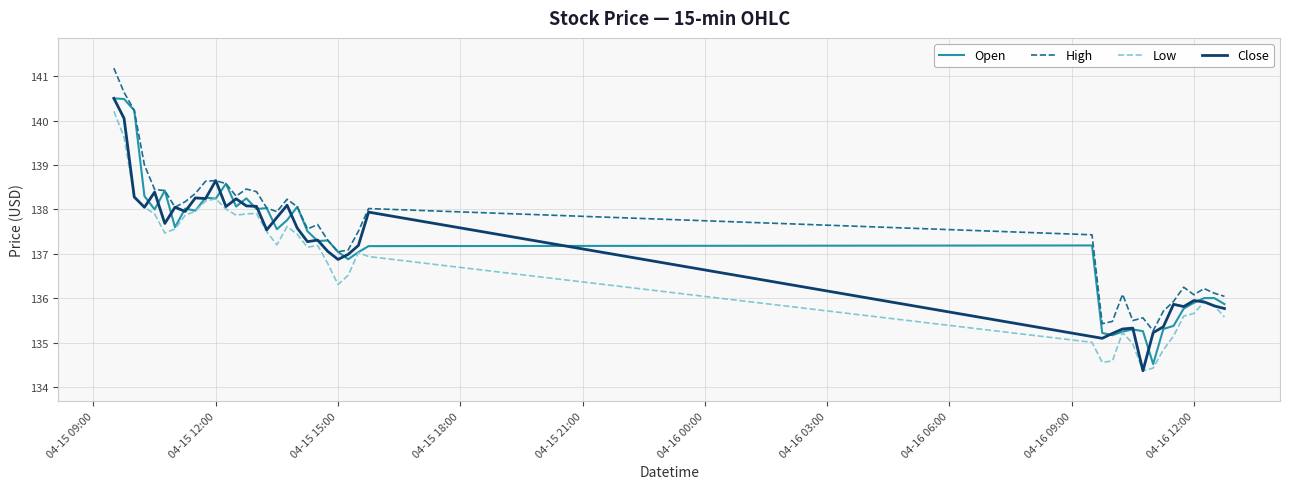

True or false: Low has more than 2 interior local peaks.

True